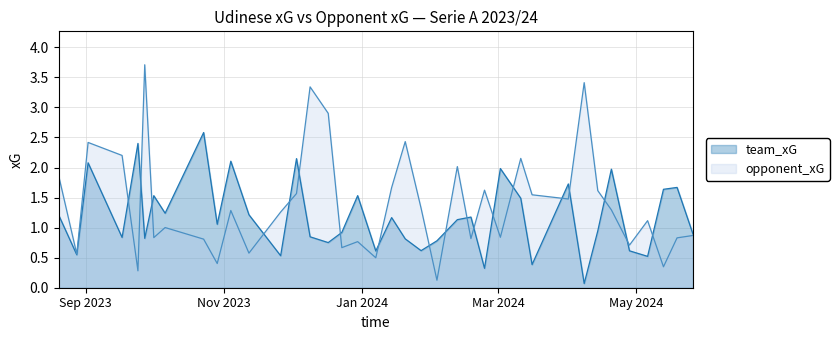

Reading left to right, transcribe all the data shown in this chart.

team_xG: 1.2	0.5	2.1	0.8	2.4	0.8	1.5	1.2	2.6	1.1	2.1	1.2	0.5	2.1	0.8	0.8	0.9	1.5	0.6	1.2	0.8	0.6	0.8	1.1	1.2	0.3	2.0	1.5	0.4	1.7	0.1	0.9	2.0	0.6	0.5	1.6	1.7	0.9
opponent_xG: 1.9	0.6	2.4	2.2	0.3	3.7	0.8	1.0	0.8	0.4	1.3	0.6	1.3	1.6	3.3	2.9	0.7	0.8	0.5	1.7	2.4	1.3	0.1	2.0	0.8	1.6	0.8	2.2	1.5	1.5	3.4	1.6	1.3	0.7	1.1	0.3	0.8	0.9